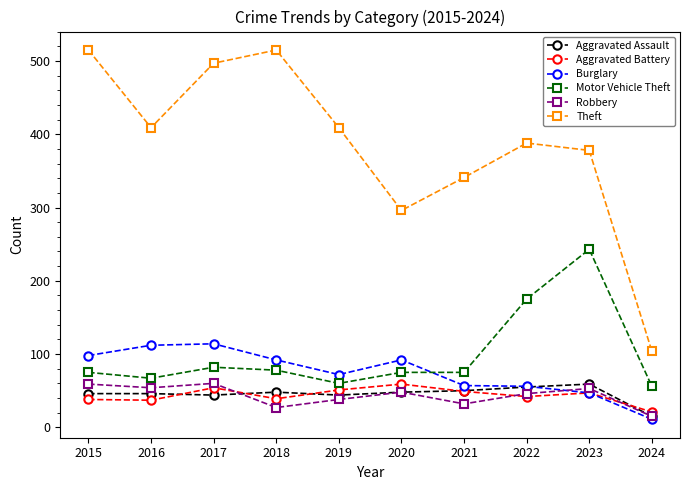

Is it true that Theft equals 378 at 2023?

True